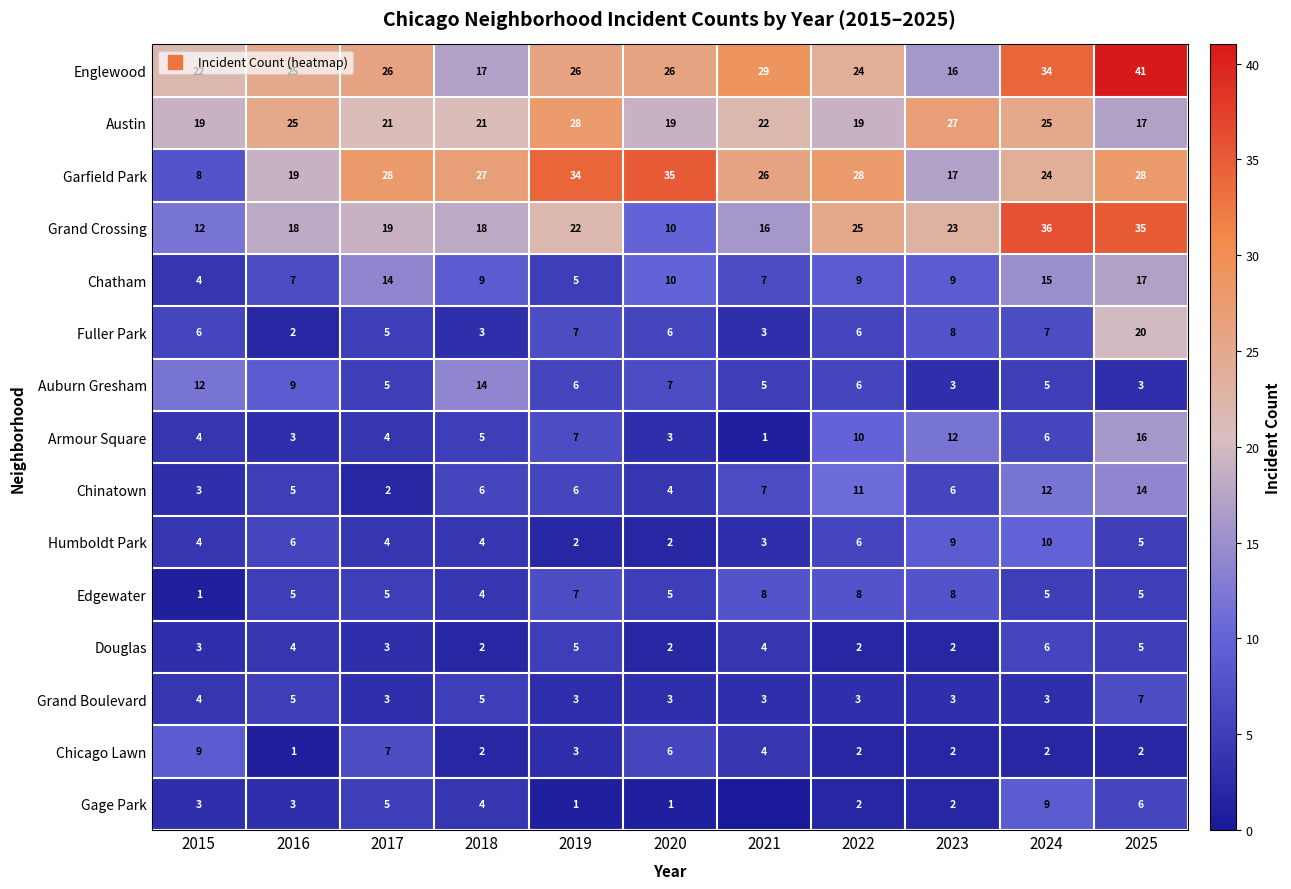

The value of Auburn Gresham at 2025 is 2. True or false?

False